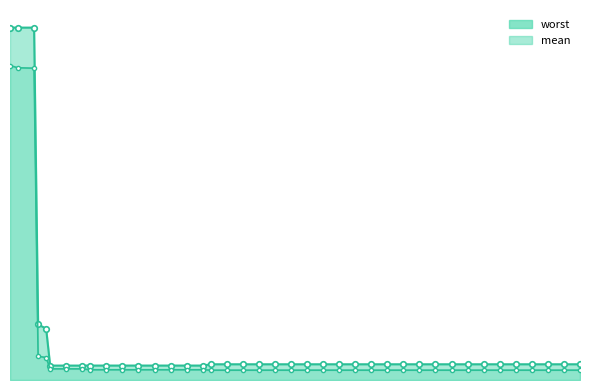

True or false: mean and best intersect in this chart.

False